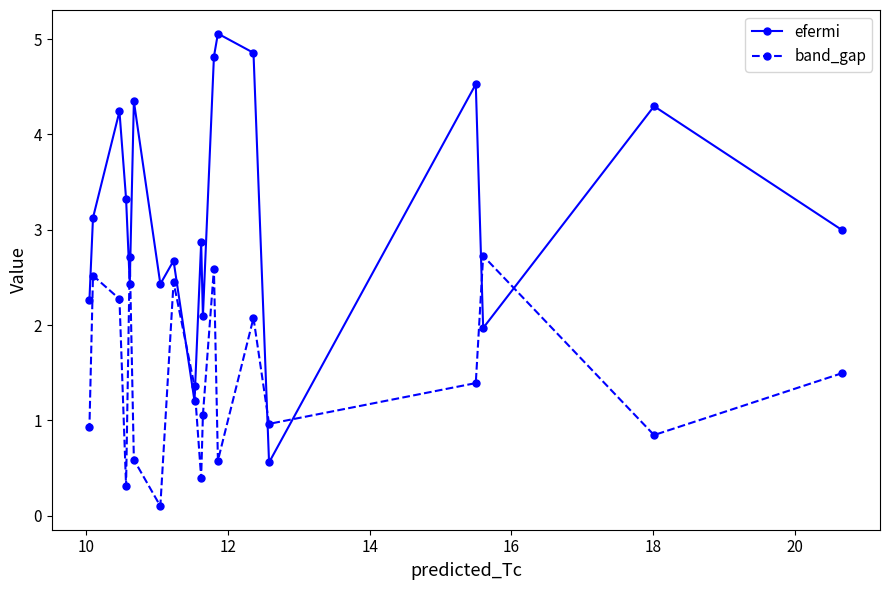

Which series has the largest range (max minus min)?

efermi